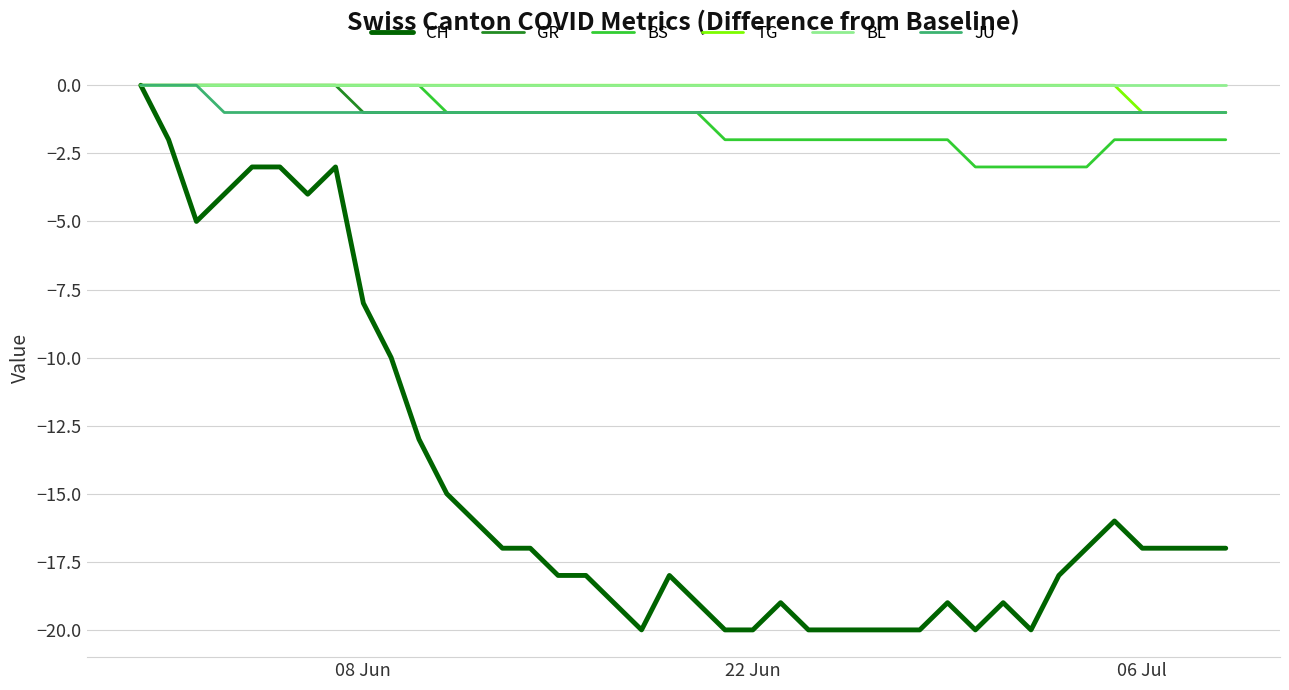

Which series has the largest range (max minus min)?

CH